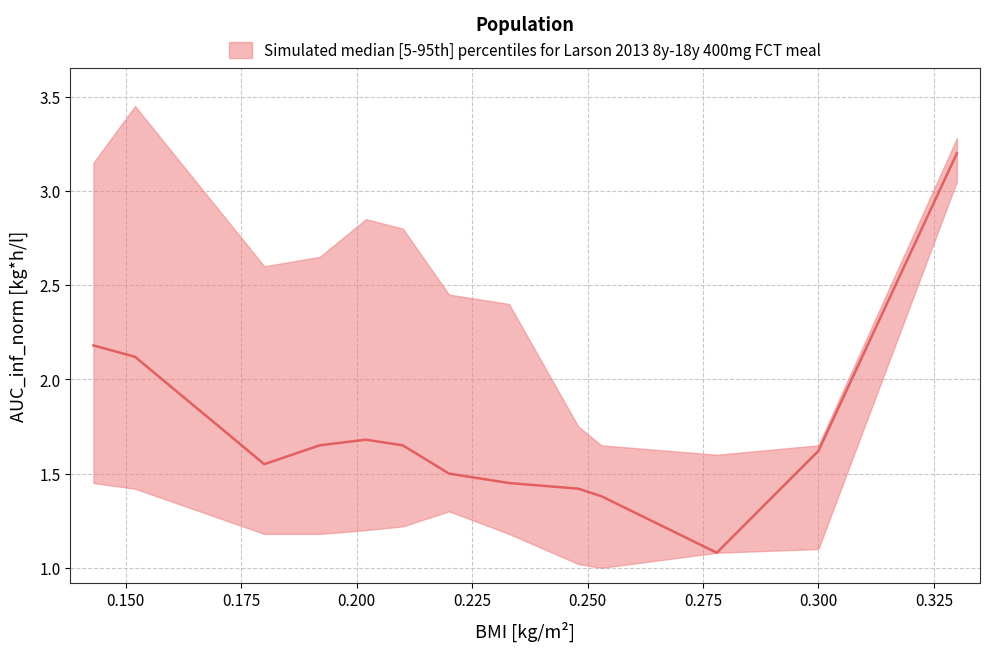

What is the total value across all series at 25?

4.2